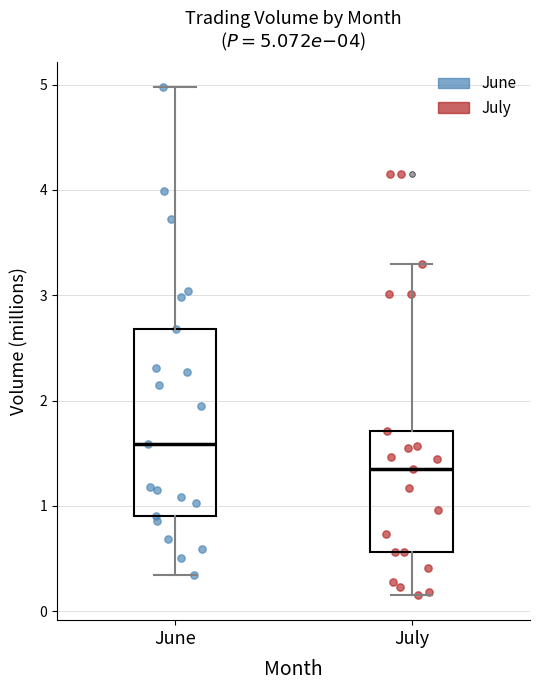

Which box's median line is the lowest?

July